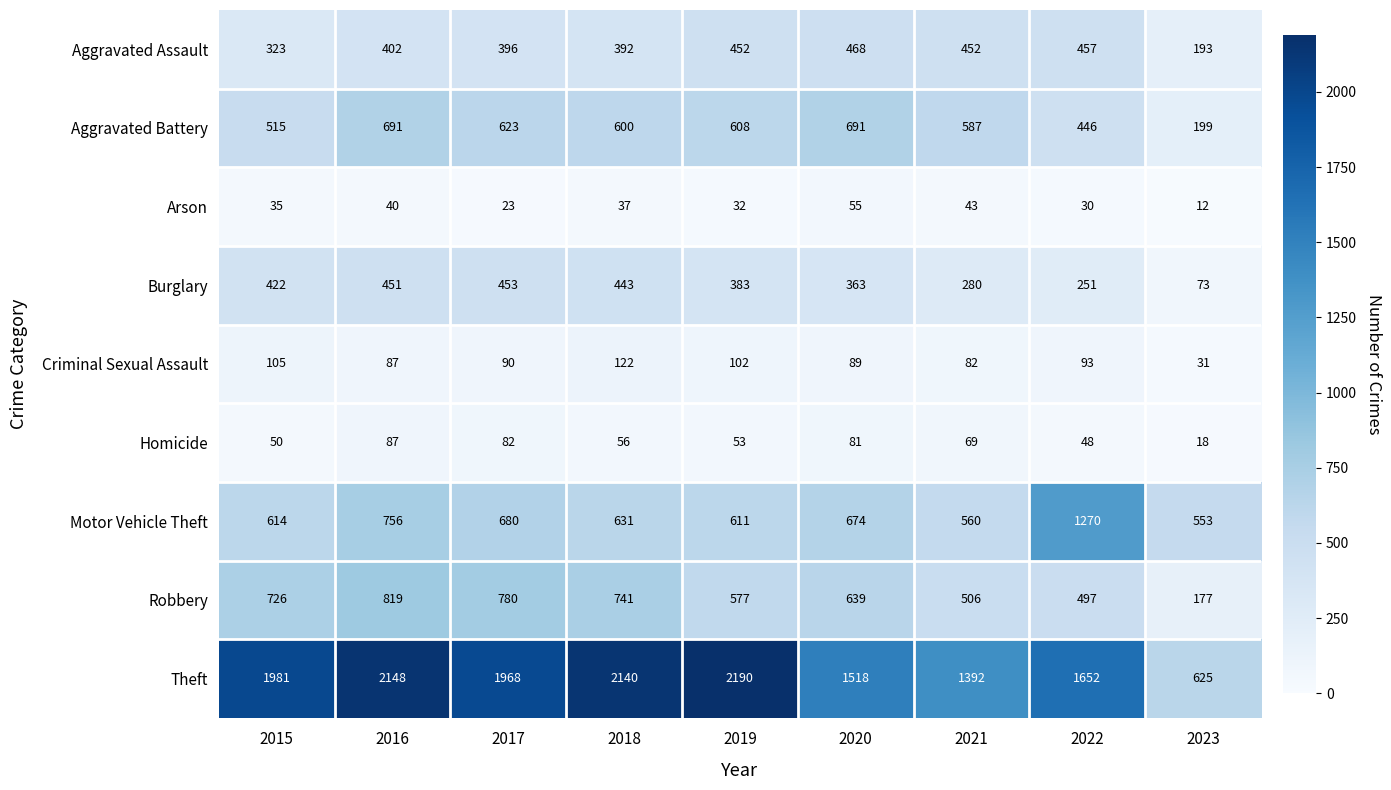

At which category is the sum across all series the highest?

2016